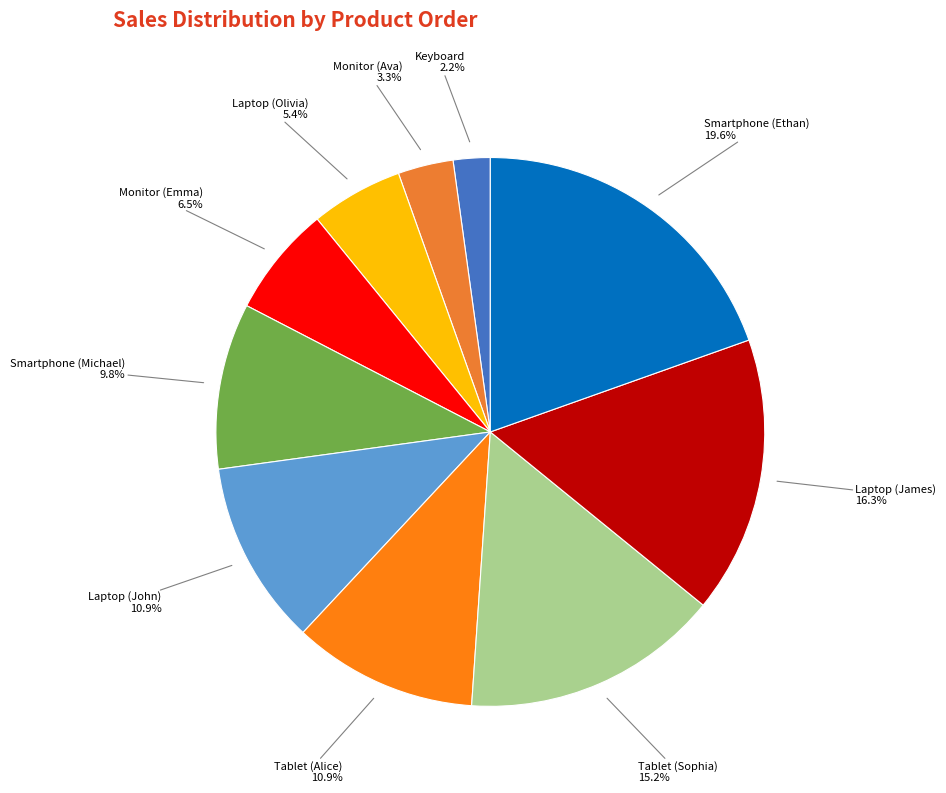

To the nearest percent, what is the difference between the Monitor (Emma) and Smartphone (Ethan) slice percentages?

13%